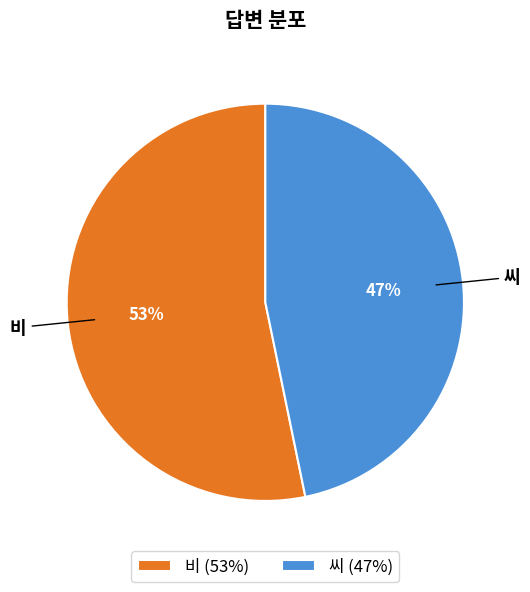

Which slice is the smallest?

씨